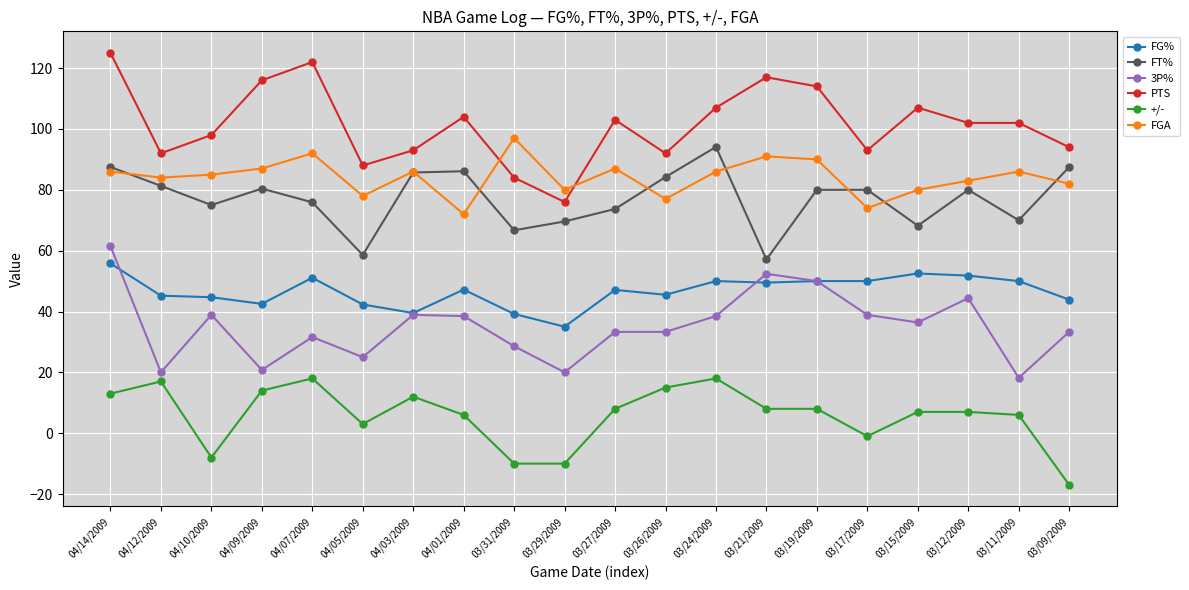

Count the number of categories in the chart.

20